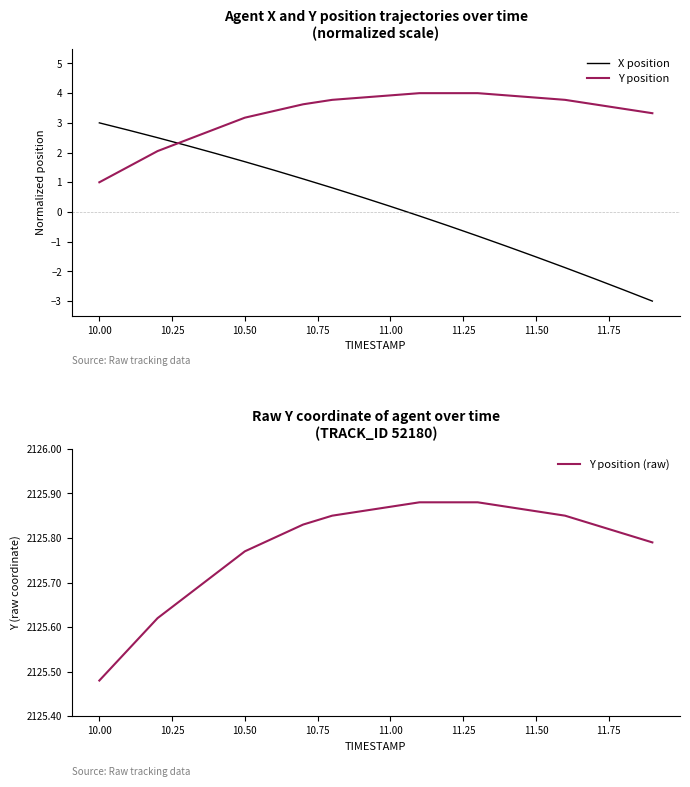

The value of Y position at 10.00 is 0.7. True or false?

False